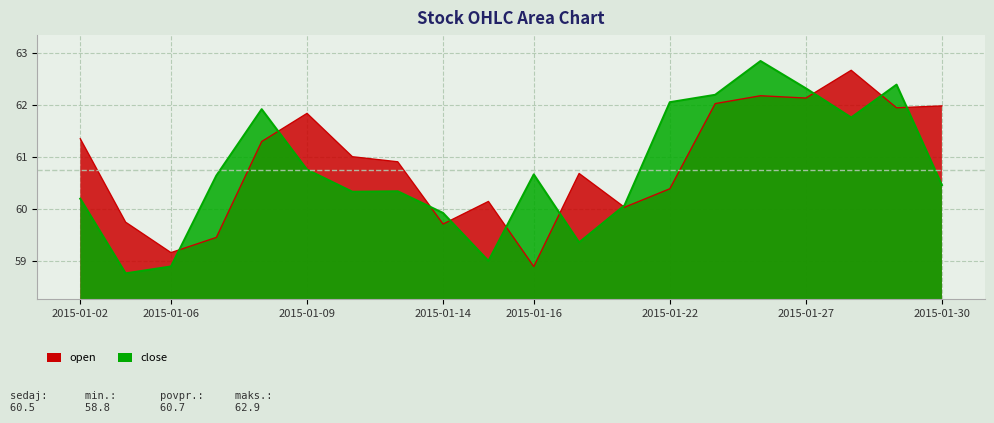

List the series in order of their overall mean, highest first.

open, close